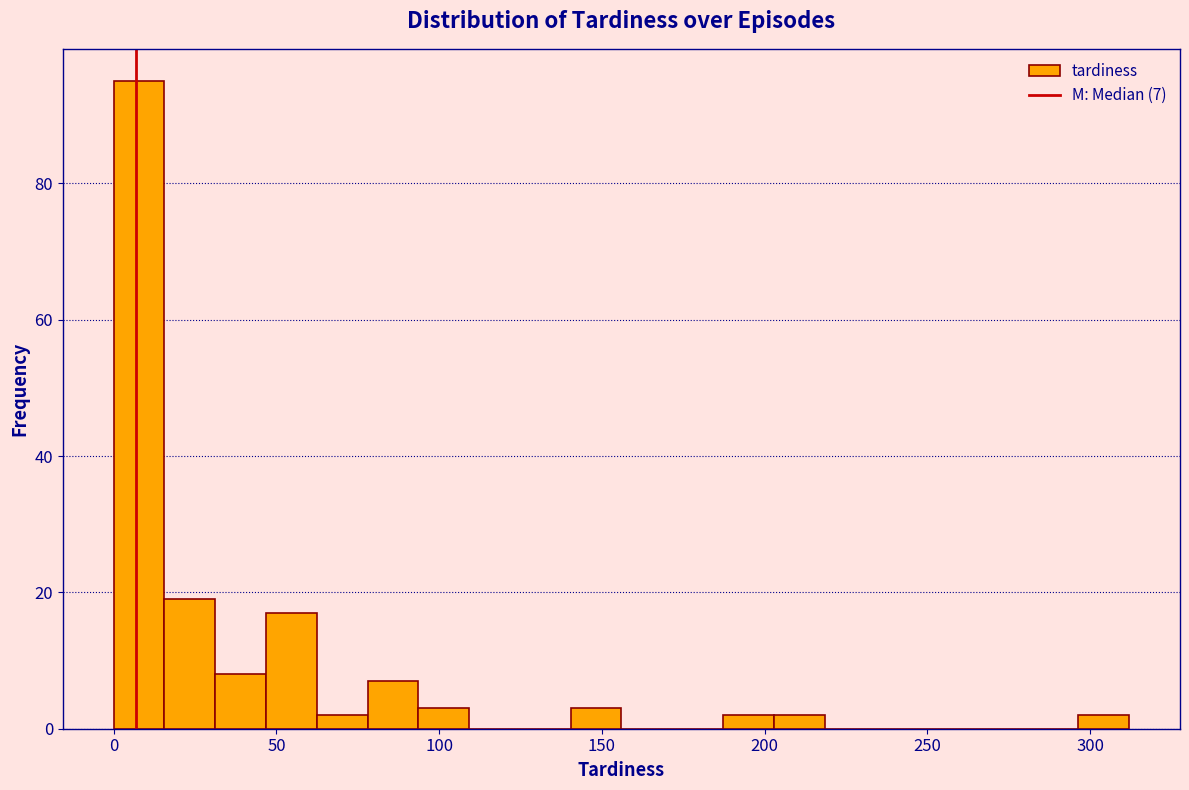

Read against the x-axis, roughly where is the centre of the tallest bar?

10